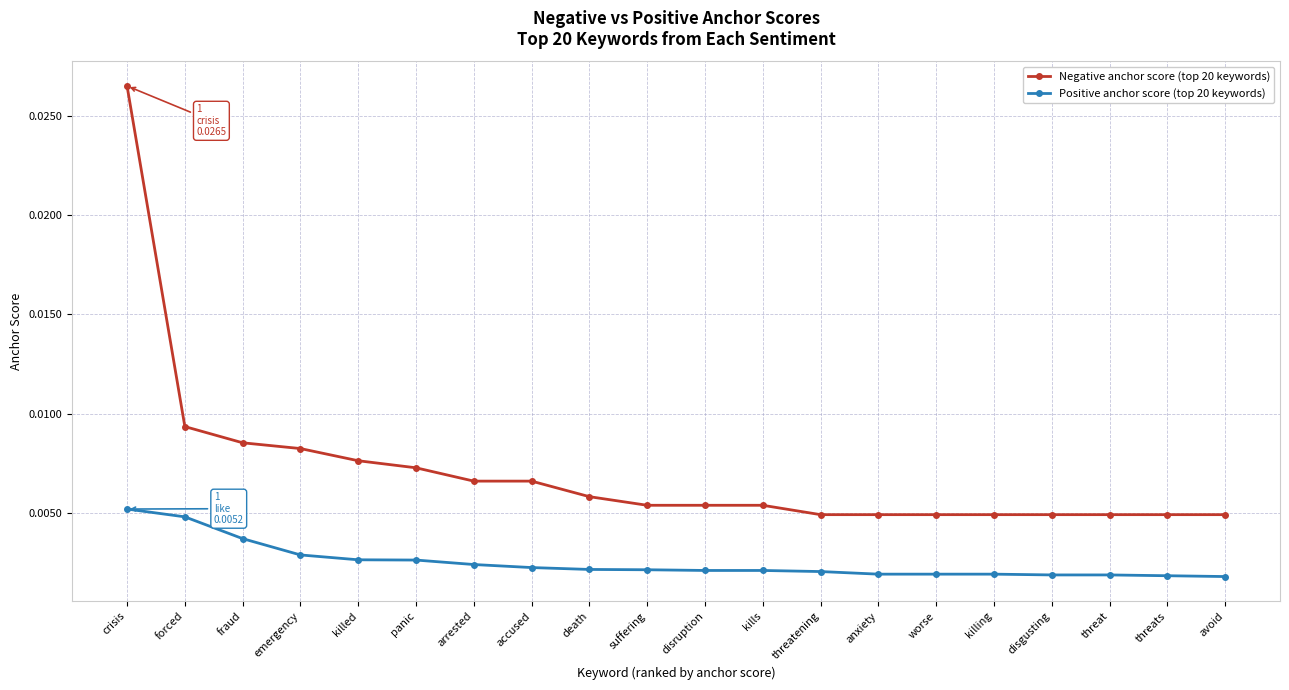

At how many categories does at least one series exceed 0?

20